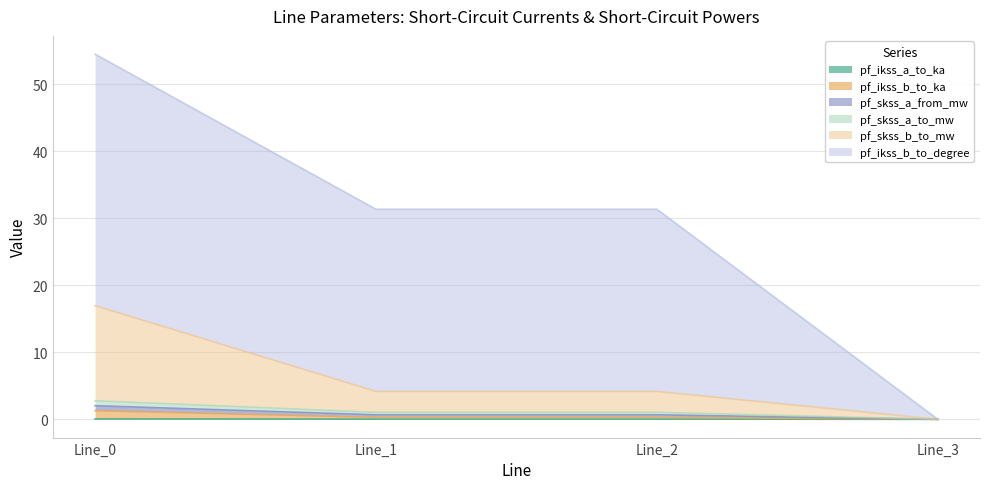

Does the chart display data point markers on the line(s)?

No